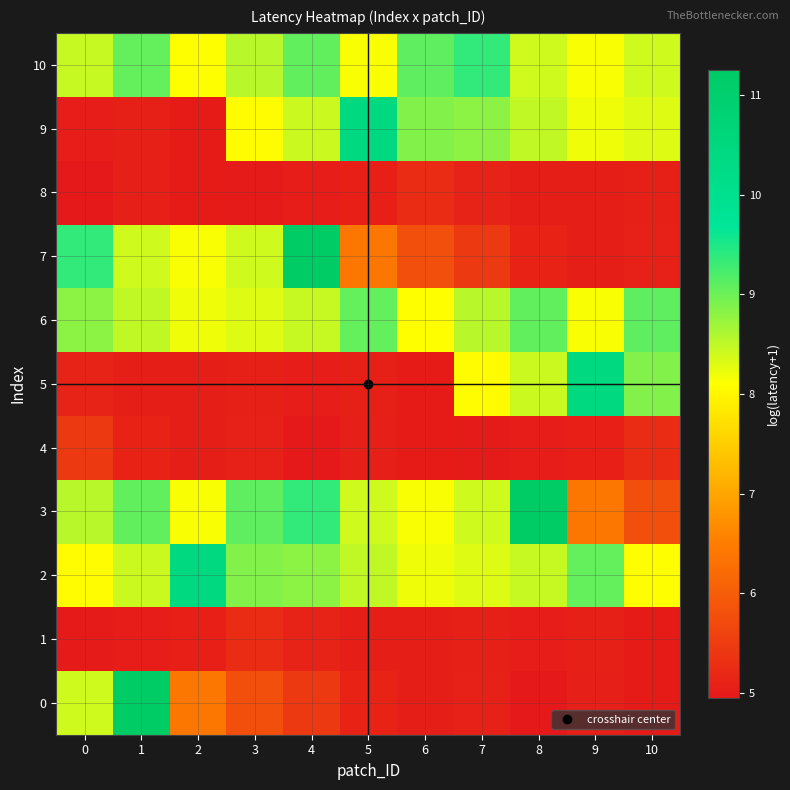

Rank the series by their maximum value, from lowest to highest.

1, 8, 4, 6, 10, 2, 5, 9, 0, 3, 7